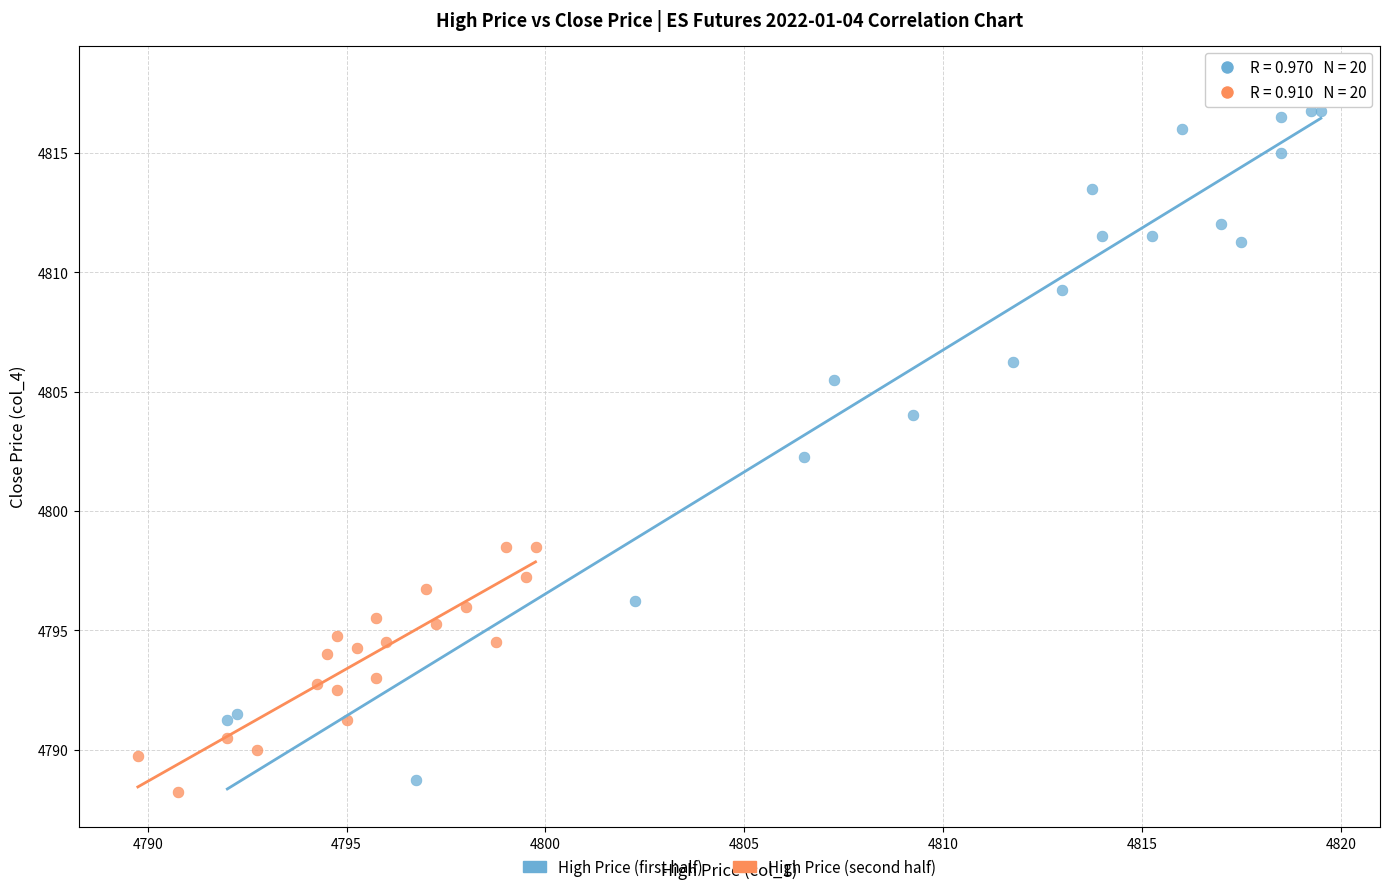

What are all the series names shown in the legend?

High Price (first half), High Price (second half)